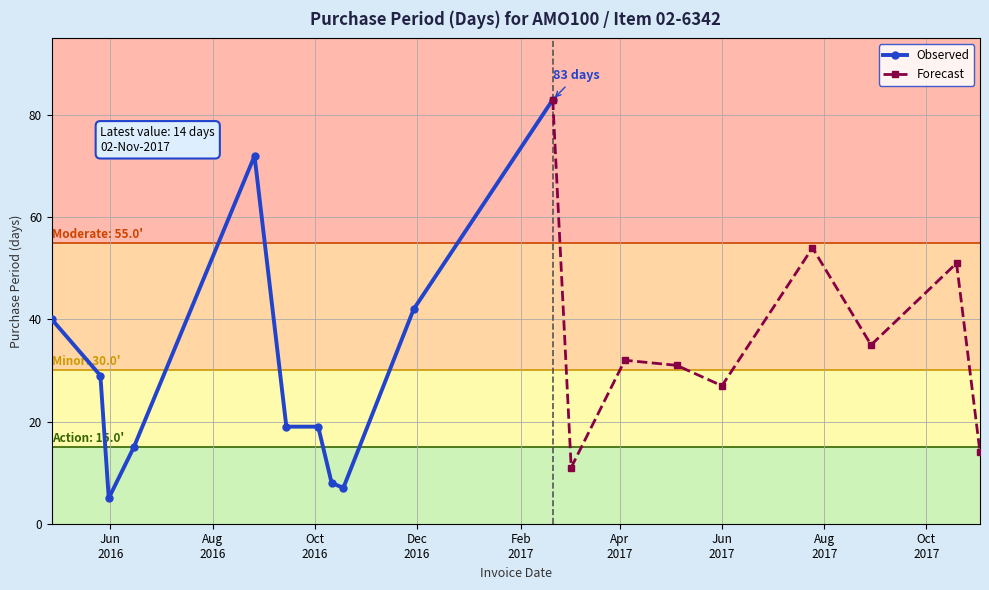

True or false: the data shows 35 at 2017-08-29.

True